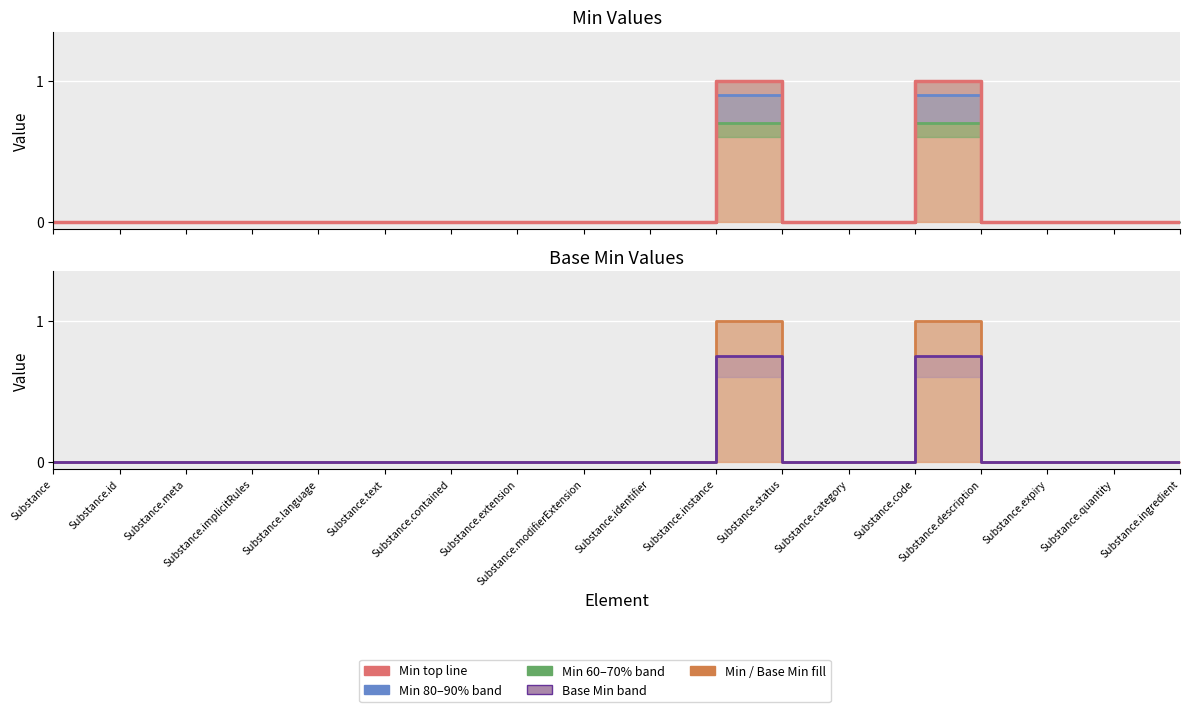

Rank the categories by value from highest to lowest.

Substance.instance, Substance.code, Substance, Substance.id, Substance.meta, Substance.implicitRules, Substance.language, Substance.text, Substance.contained, Substance.extension, Substance.modifierExtension, Substance.identifier, Substance.status, Substance.category, Substance.description, Substance.expiry, Substance.quantity, Substance.ingredient